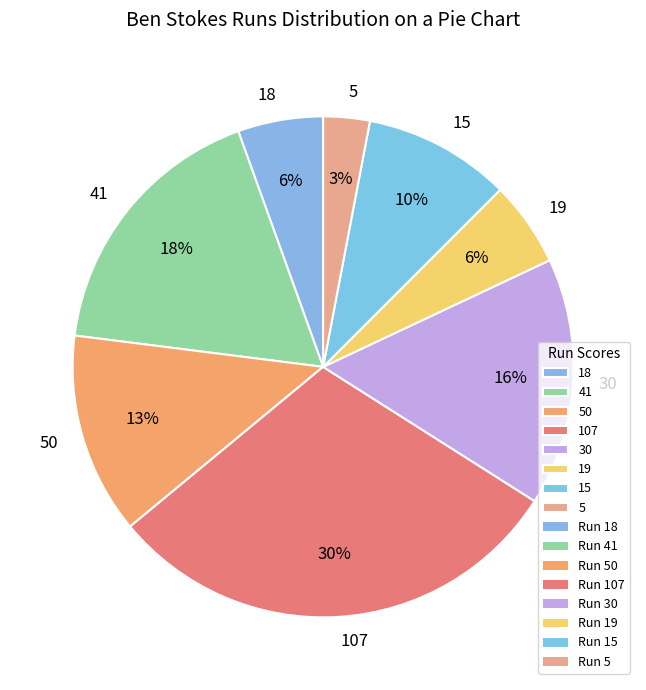

Which has a higher value, 18 or 5?

18